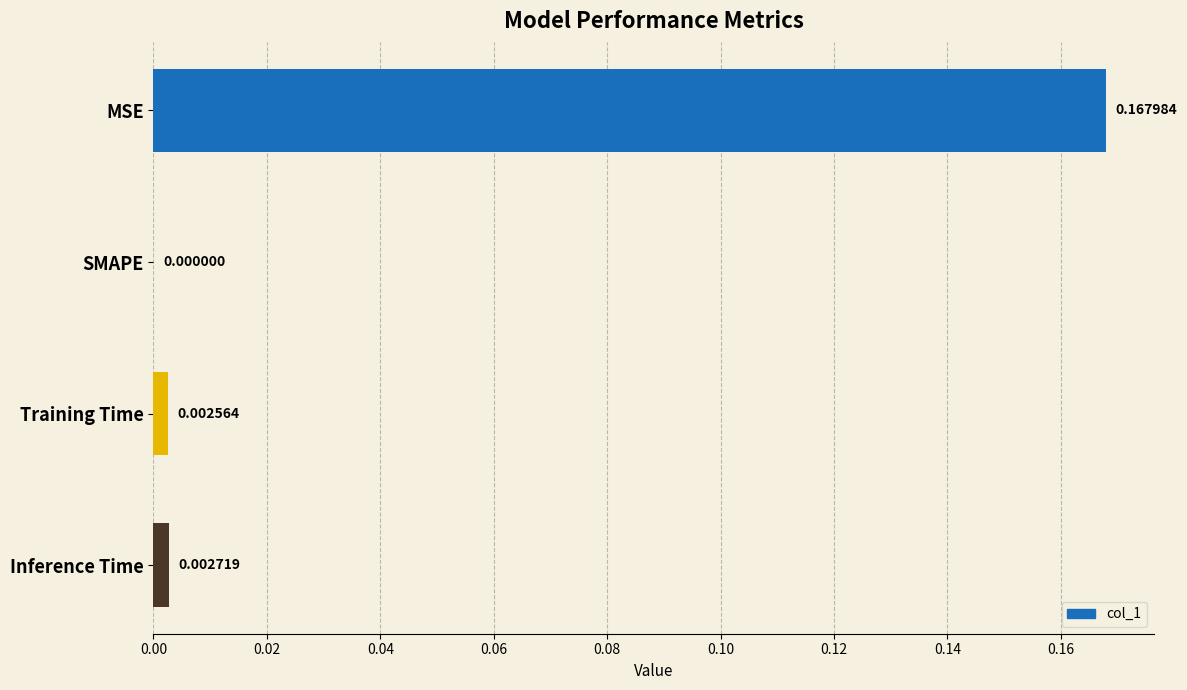

Between SMAPE and Training Time, which is larger?

Training Time